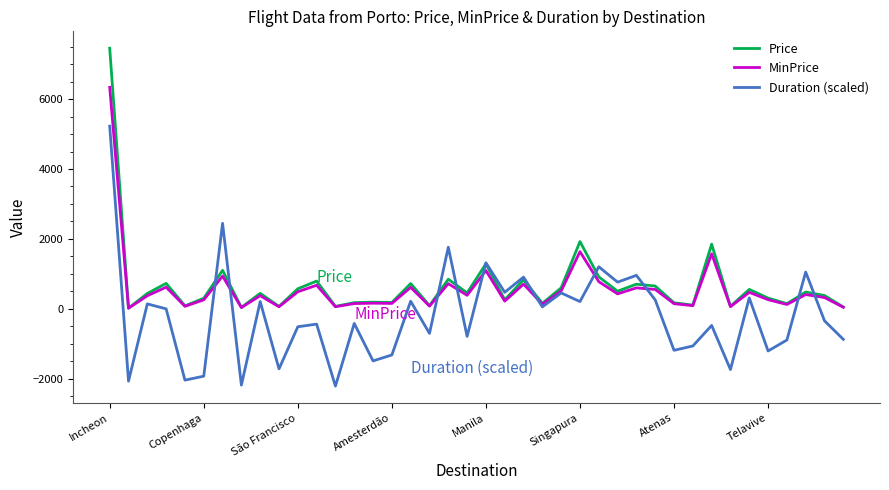

How many times do Duration (scaled) and MinPrice cross each other?

10